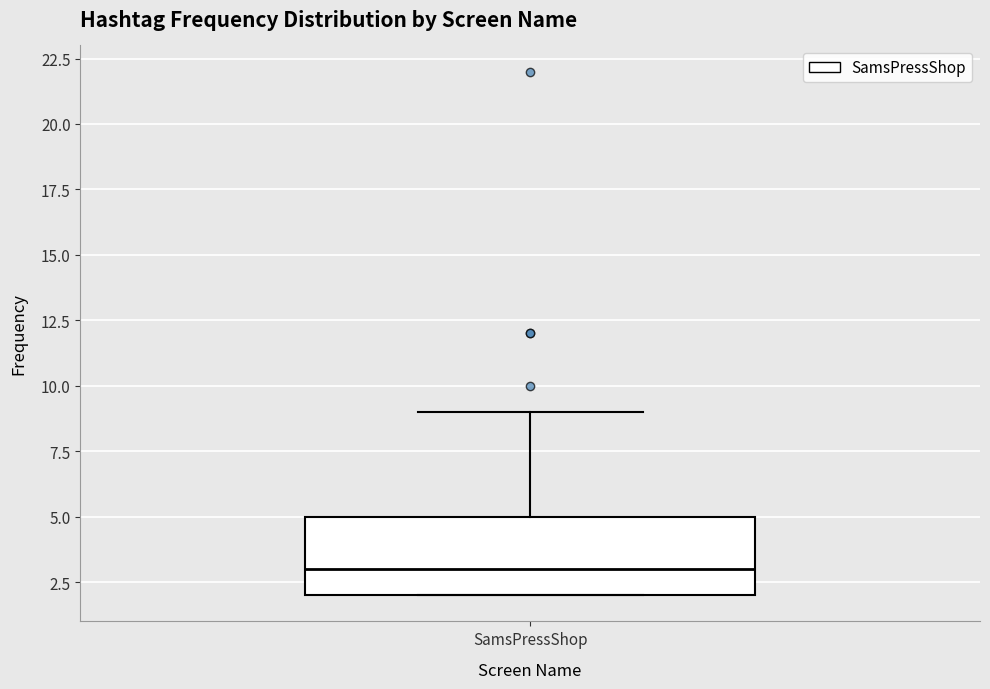

Read this box plot against the y-axis: the position of the median line, the range covered by the box, and the ends of both whiskers. The values are not printed on the chart, so give them approximately, as read against the axis.

median 3, box 2 to 5, whiskers 2 to 9